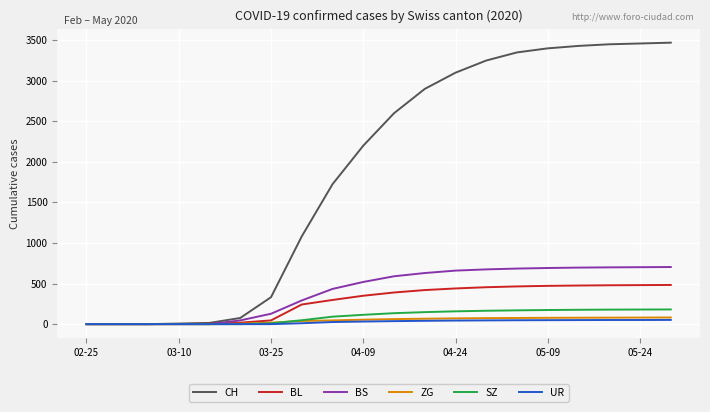

Which series has the widest spread of values?

CH